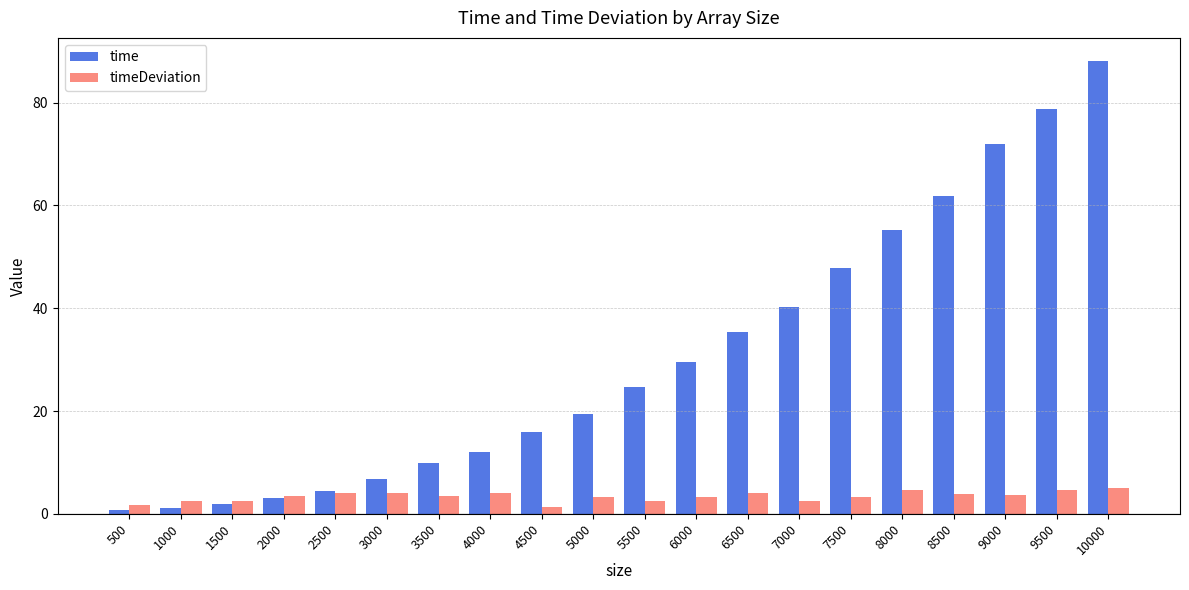

How many distinct data groups are displayed?

2